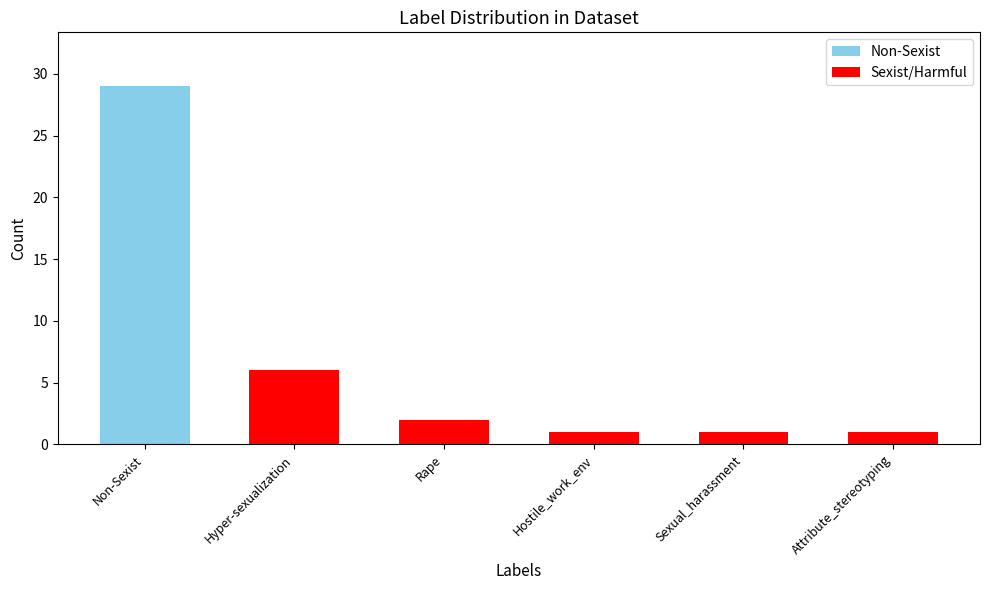

Which label corresponds to the largest value in the chart?

Non-Sexist